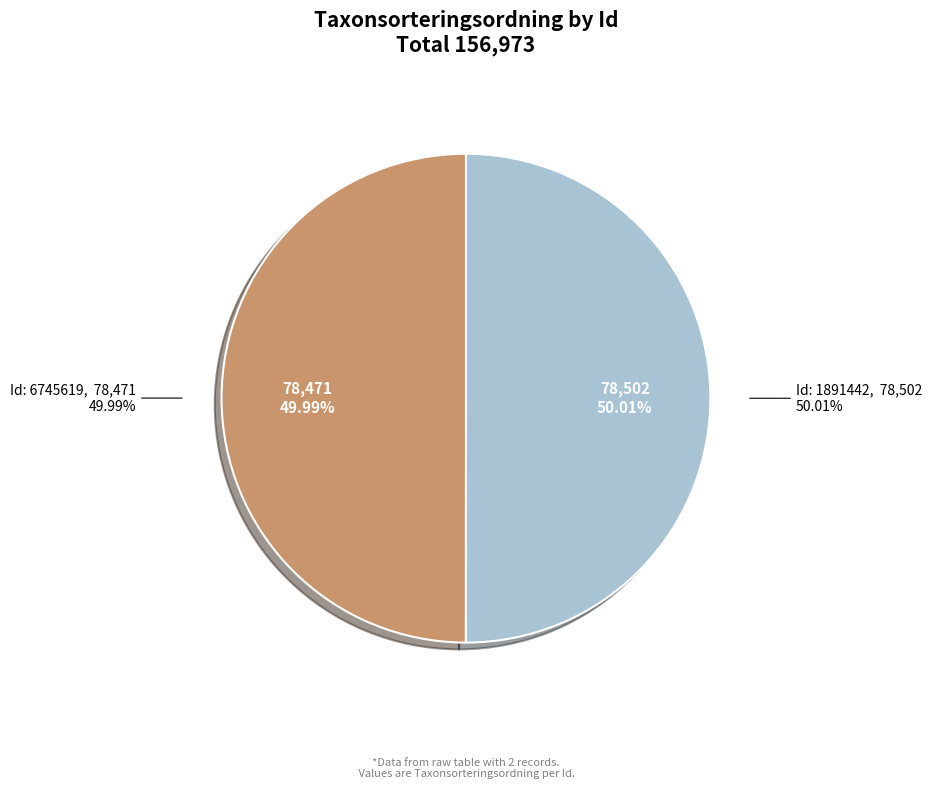

The 1891442 slice represents 50% of the pie. True or false?

True